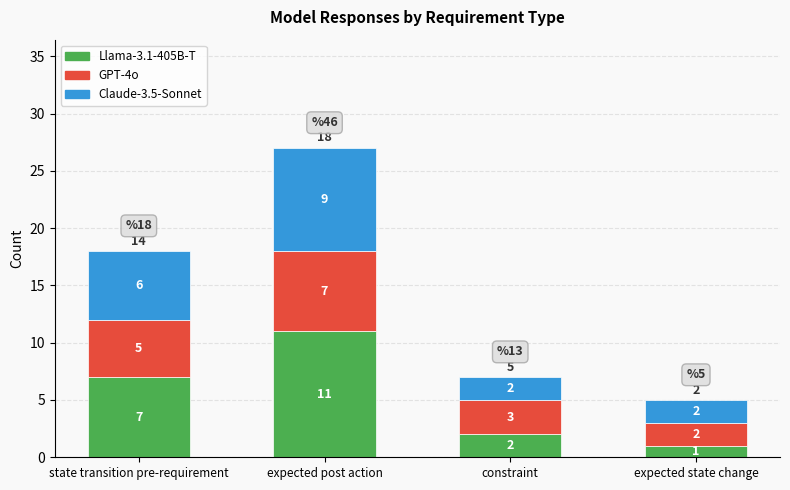

Reading right to left, what are the values for Llama-3.1-405B-T?

expected state change=1	constraint=2	expected post action=11	state transition pre-requirement=7